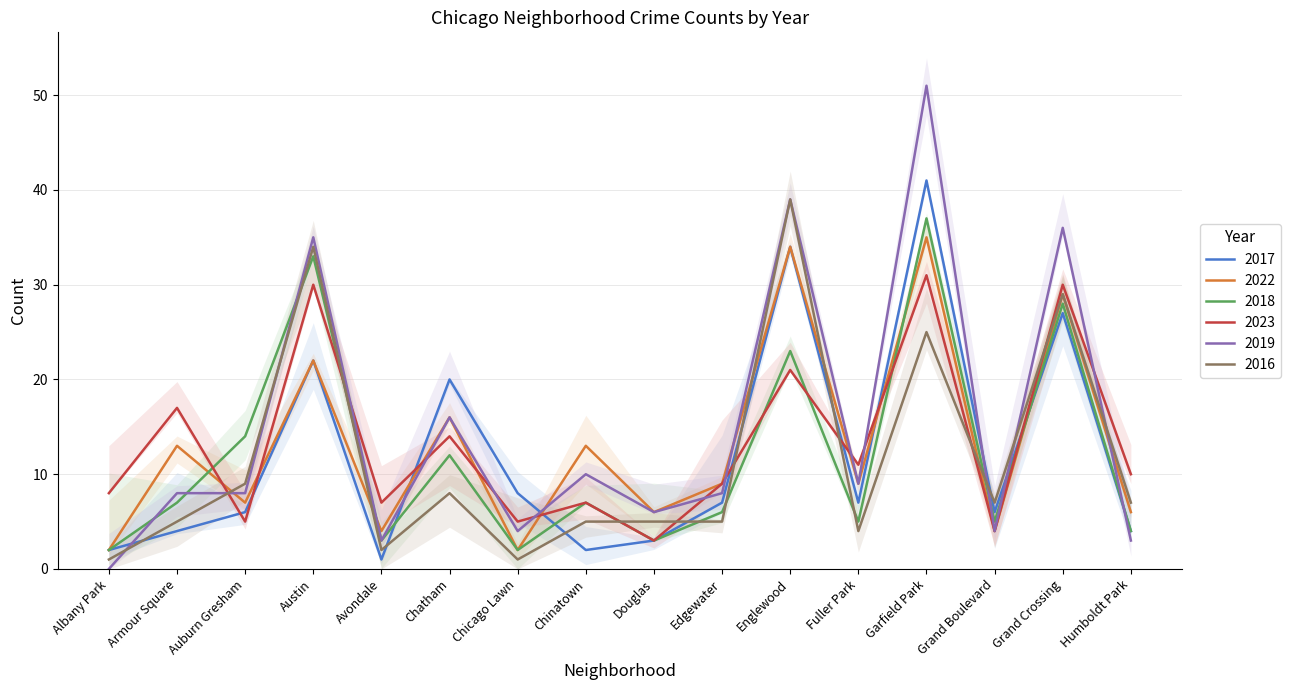

Is this an area chart (filled region under the line)?

No